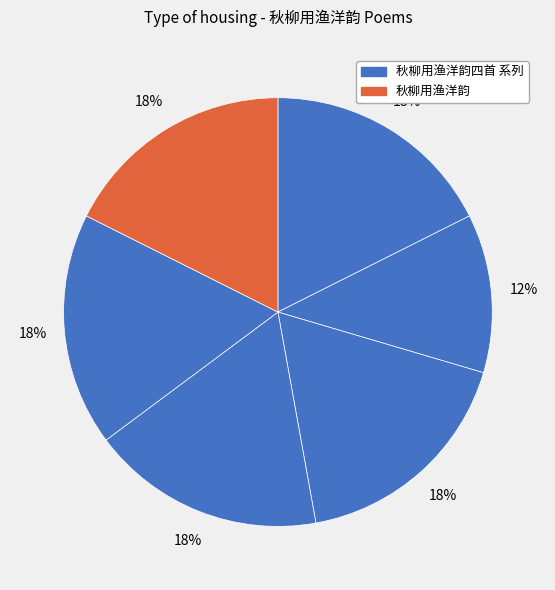

How many segments does this pie chart have?

6